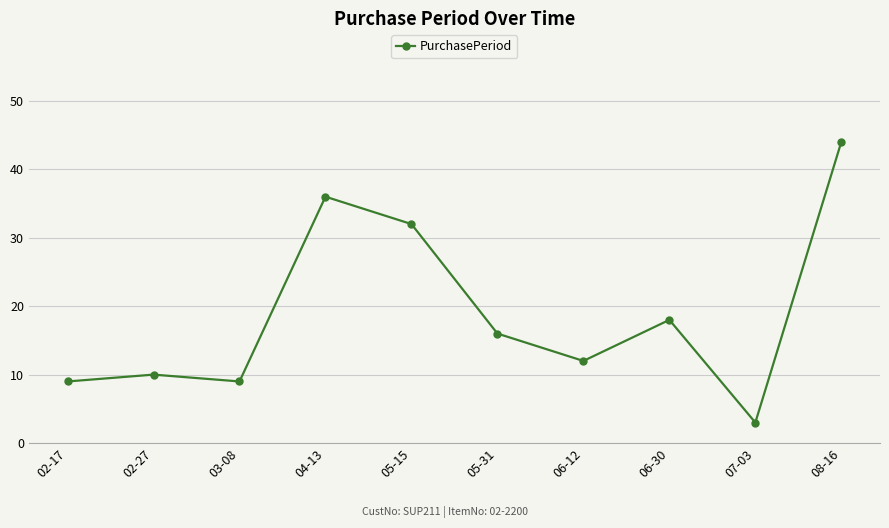

Which label corresponds to the largest value in the chart?

08-16